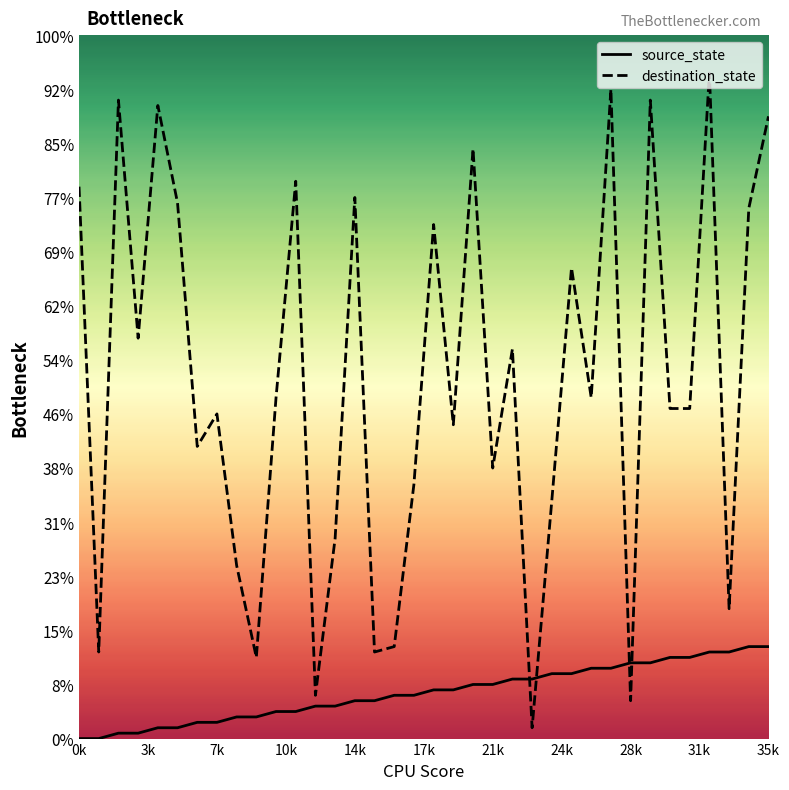

The destination_state series shows 12 at 24. True or false?

False